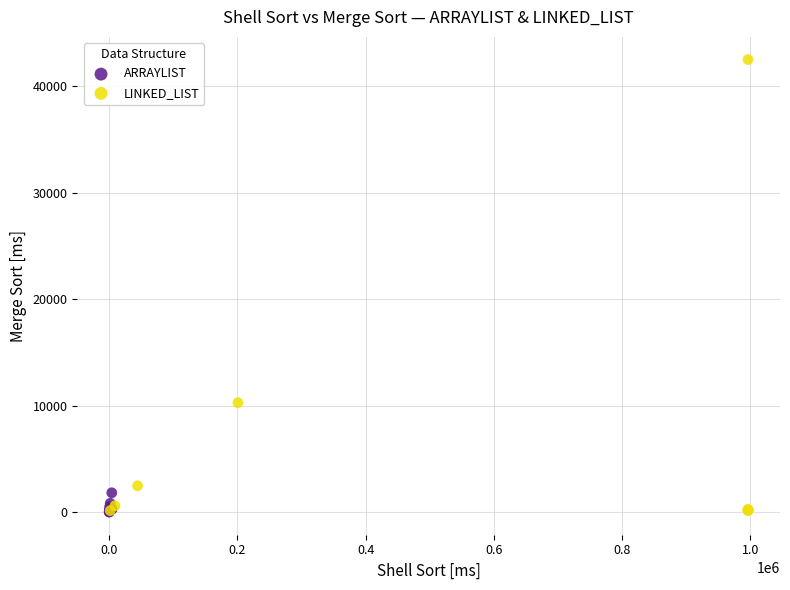

Which series reaches the maximum Y coordinate?

LINKED_LIST